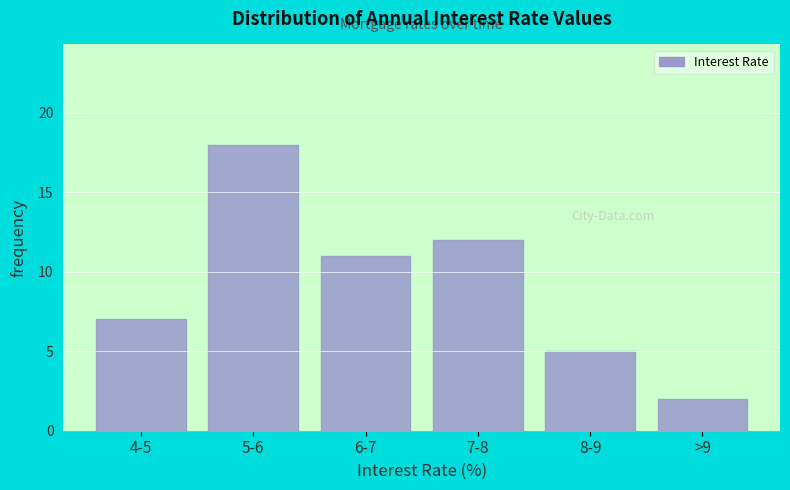

Reading left to right, extract all data points from this chart.

4-5=7	5-6=18	6-7=11	7-8=12	8-9=5	>9=2